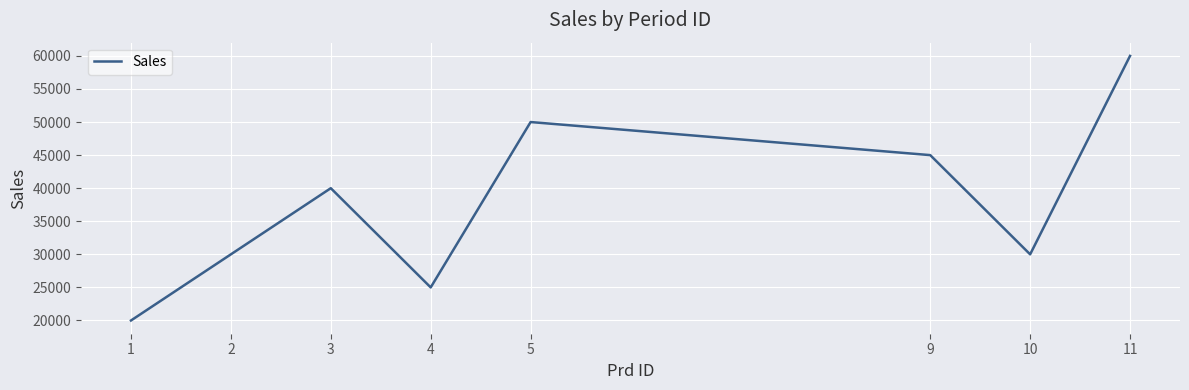

At which category does the data reach its first local peak?

3